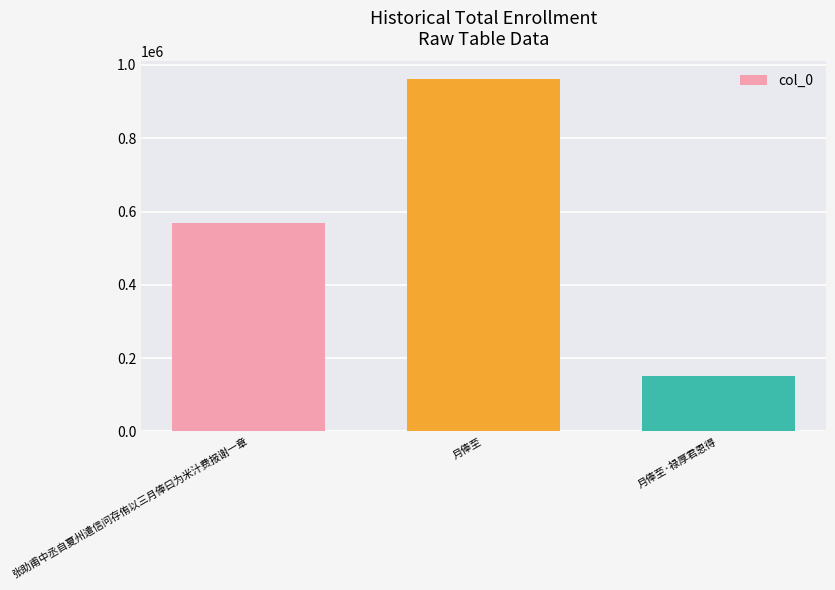

Which category has the highest value across all series?

月俸至